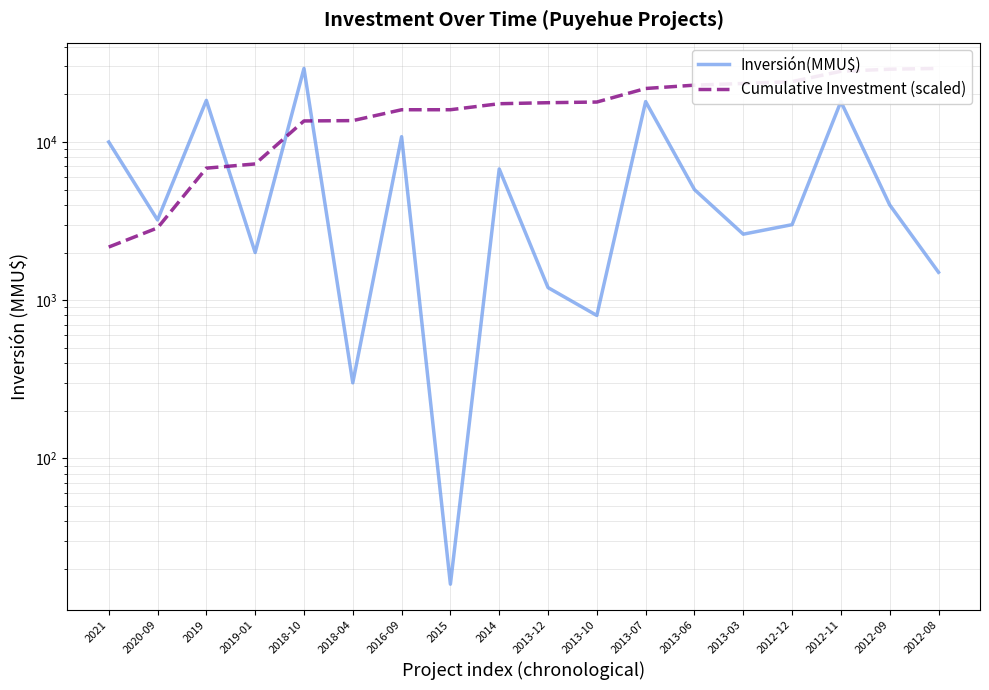

What is the label of the 6th point from the left?

2018-04